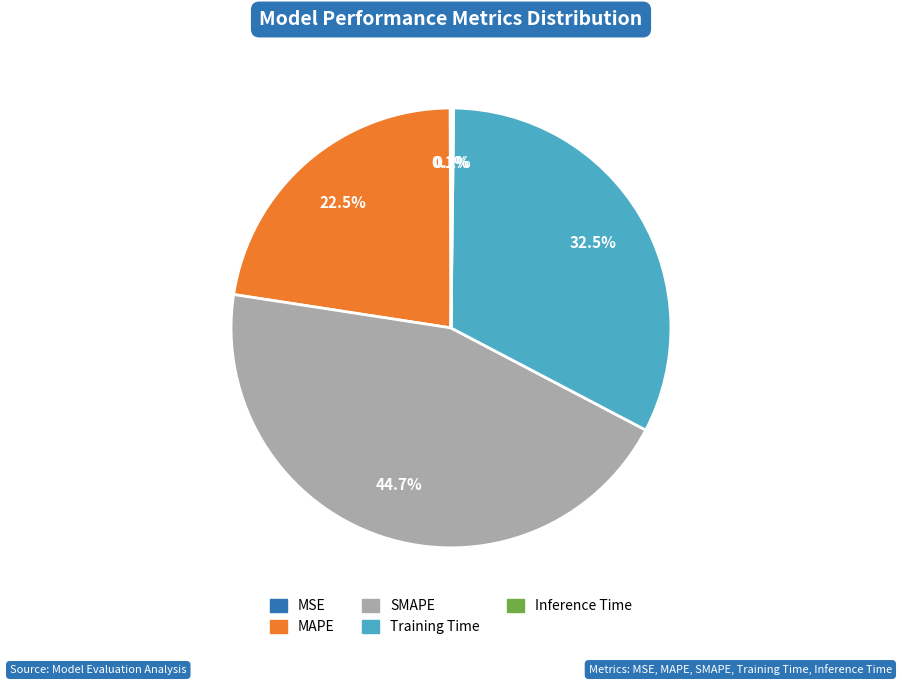

To the nearest percent, what is the difference between the largest and smallest slice percentages?

45%